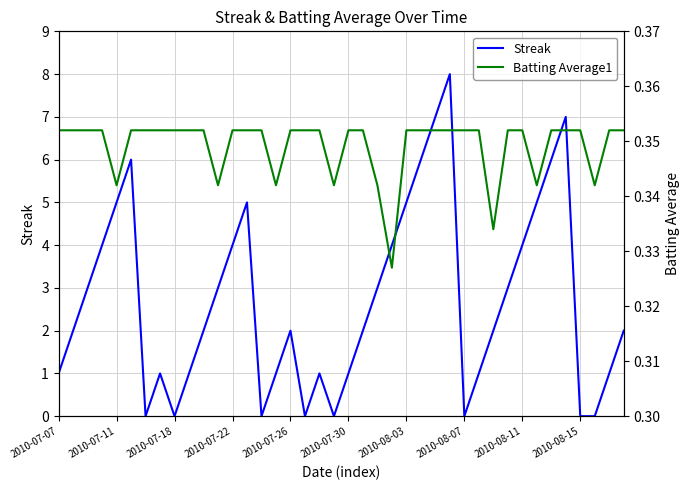

What is the maximum value for Streak?

8